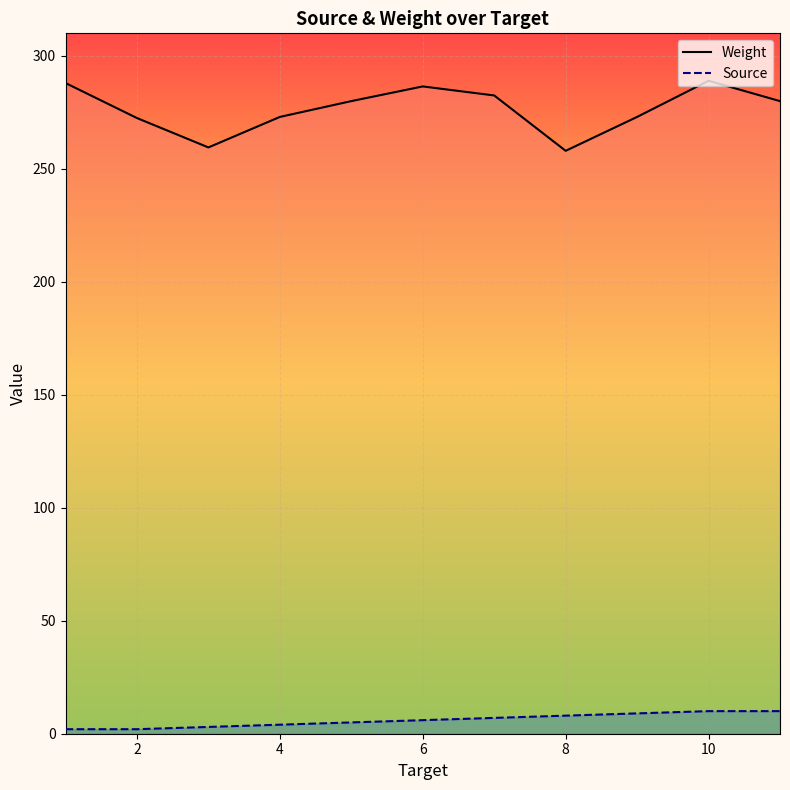

Rank the series by their average value, from lowest to highest.

Source, Weight